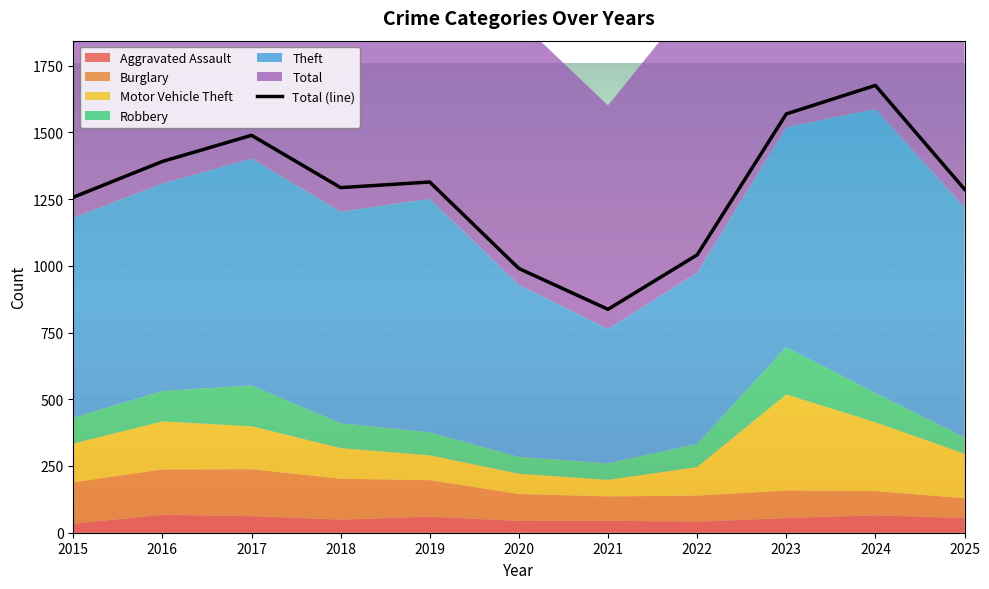

What is the difference between the maximum and second lowest values?

686